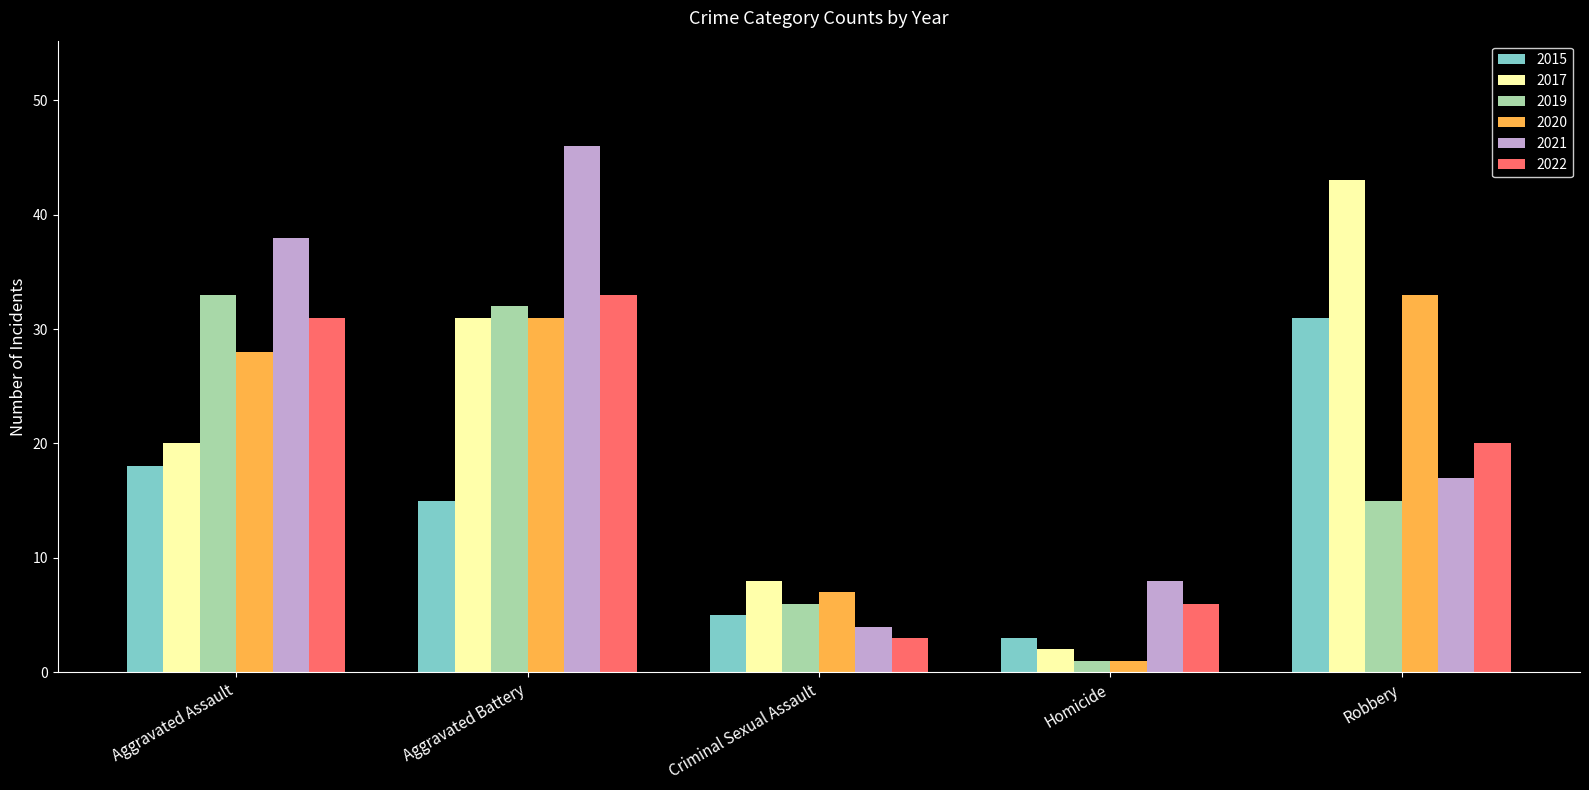

Which series changed the most between Aggravated Assault and Robbery?

2017